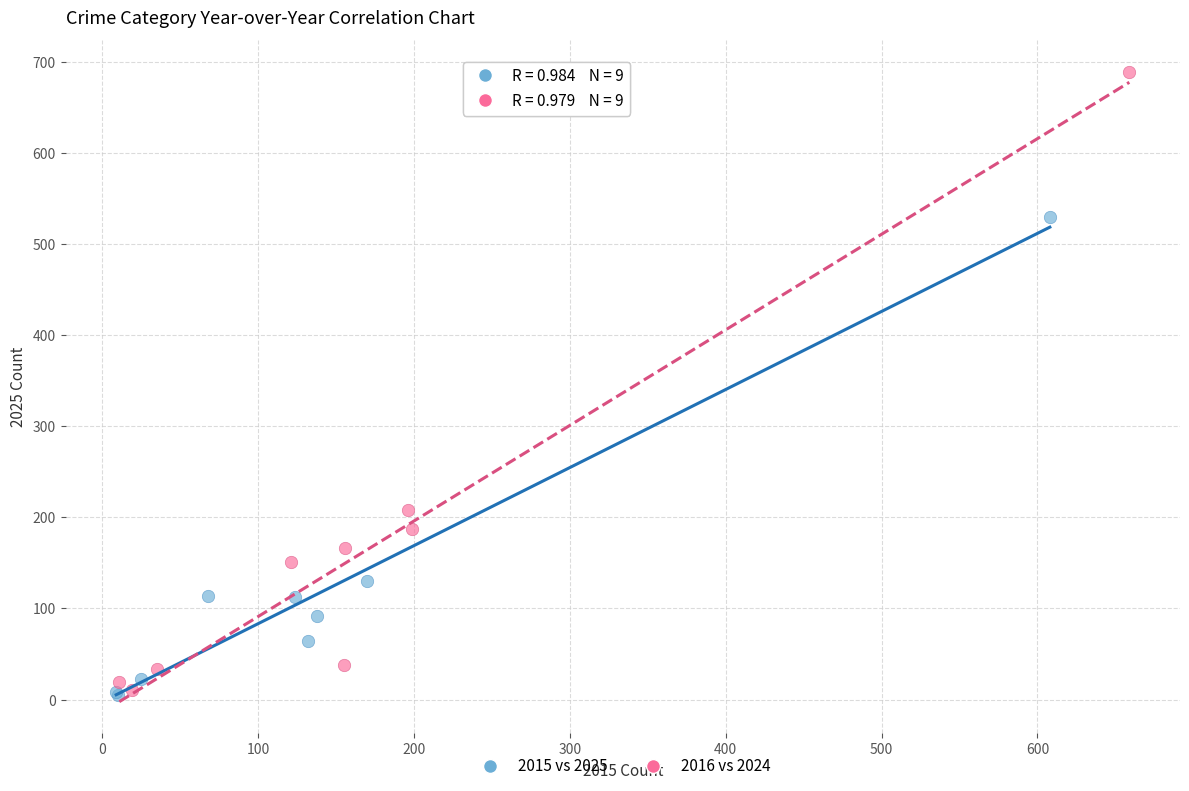

Which series has the widest spread of Y values?

2016 vs 2024